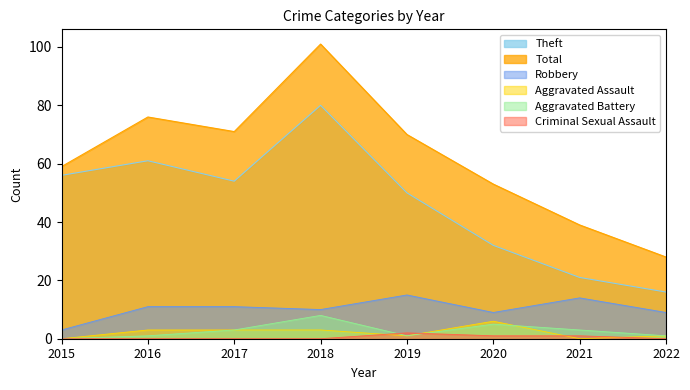

What is the difference between the highest and lowest values at 2017?

71